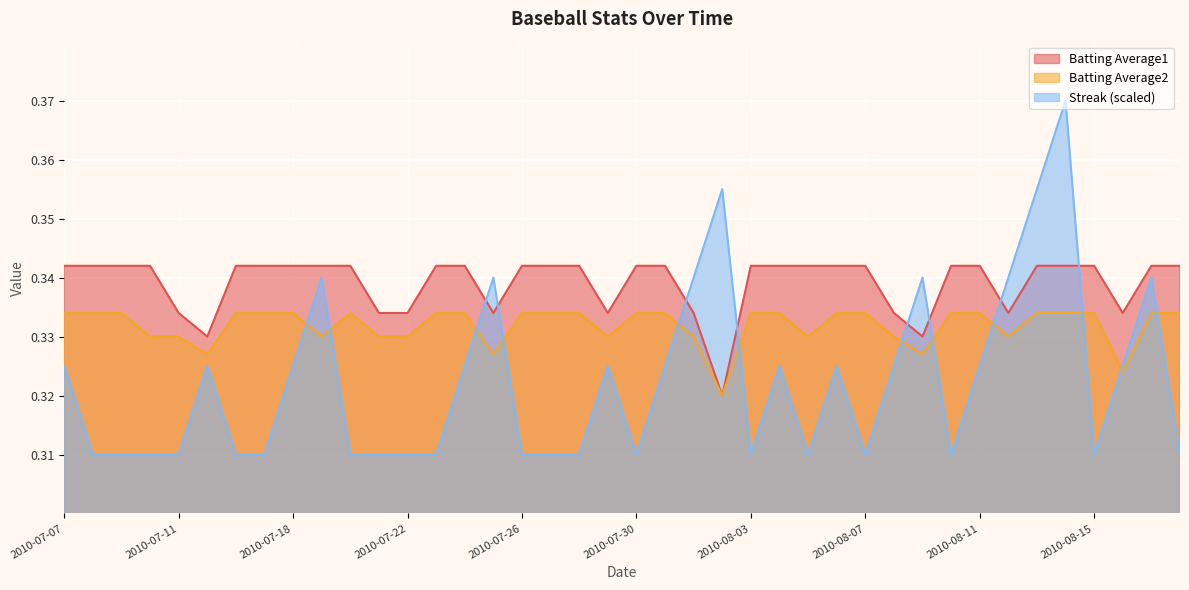

What is the sum of all Batting Average1 values?

13.6